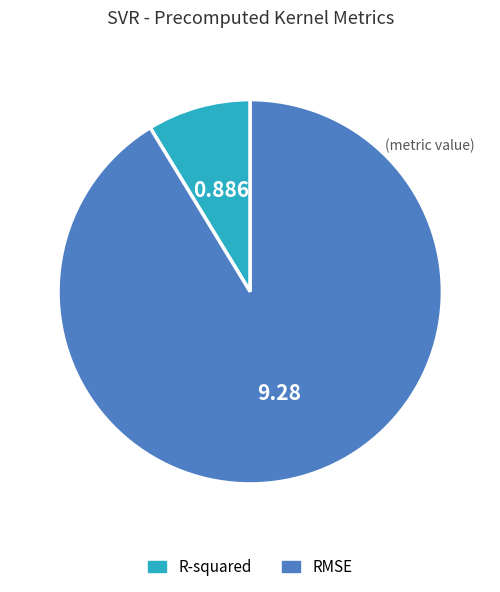

Is the sum of R-squared and RMSE greater than half?

Yes